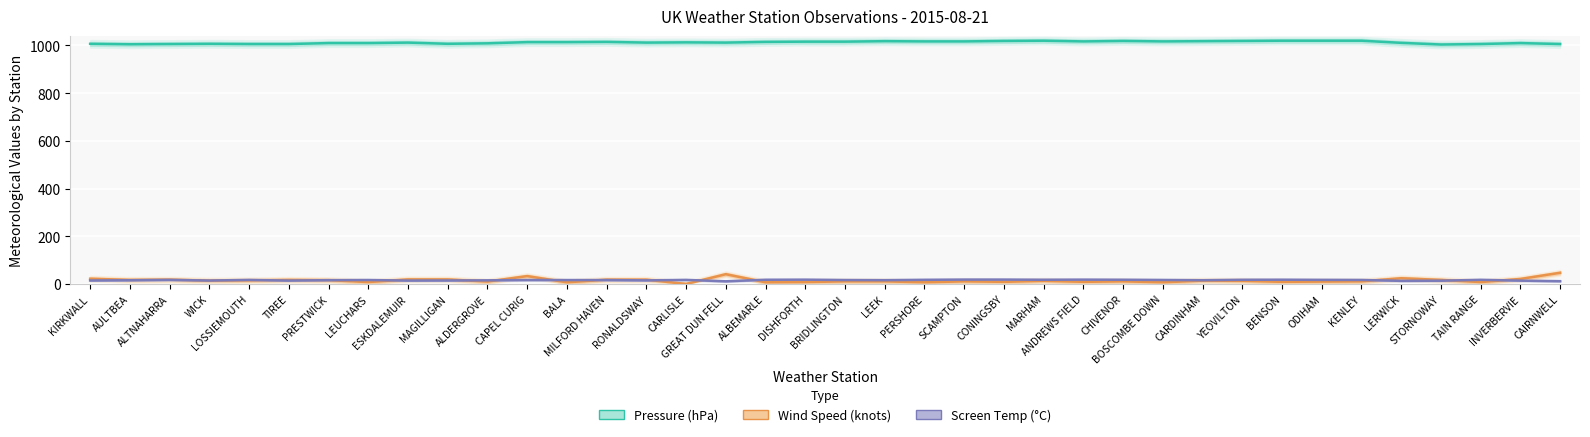

At which label does Pressure (hPa) reach its minimum?

STORNOWAY